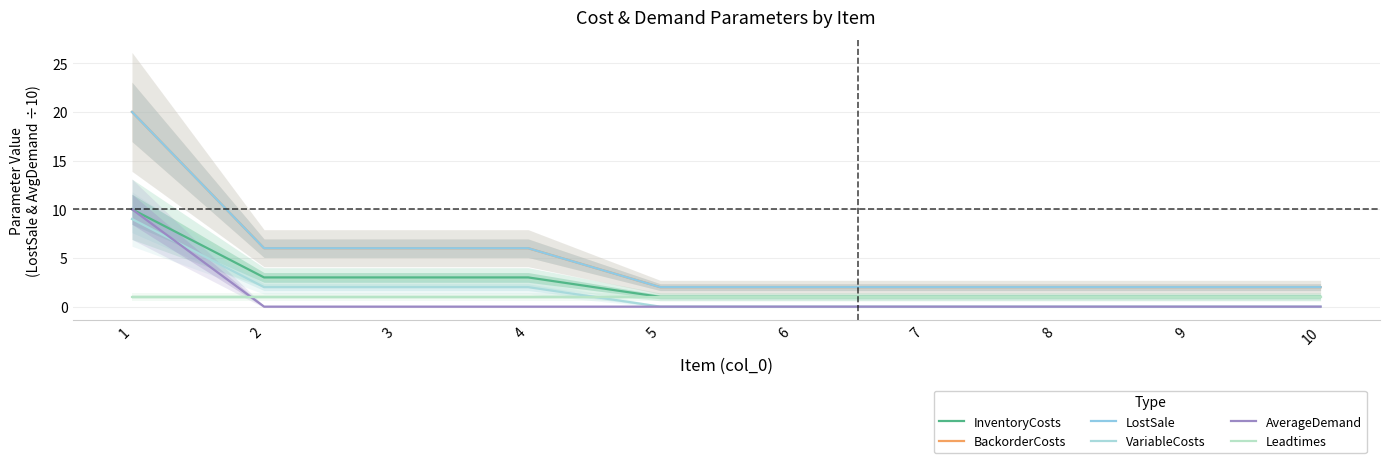

What is the sum of the BackorderCosts values at 7 and 10?

4